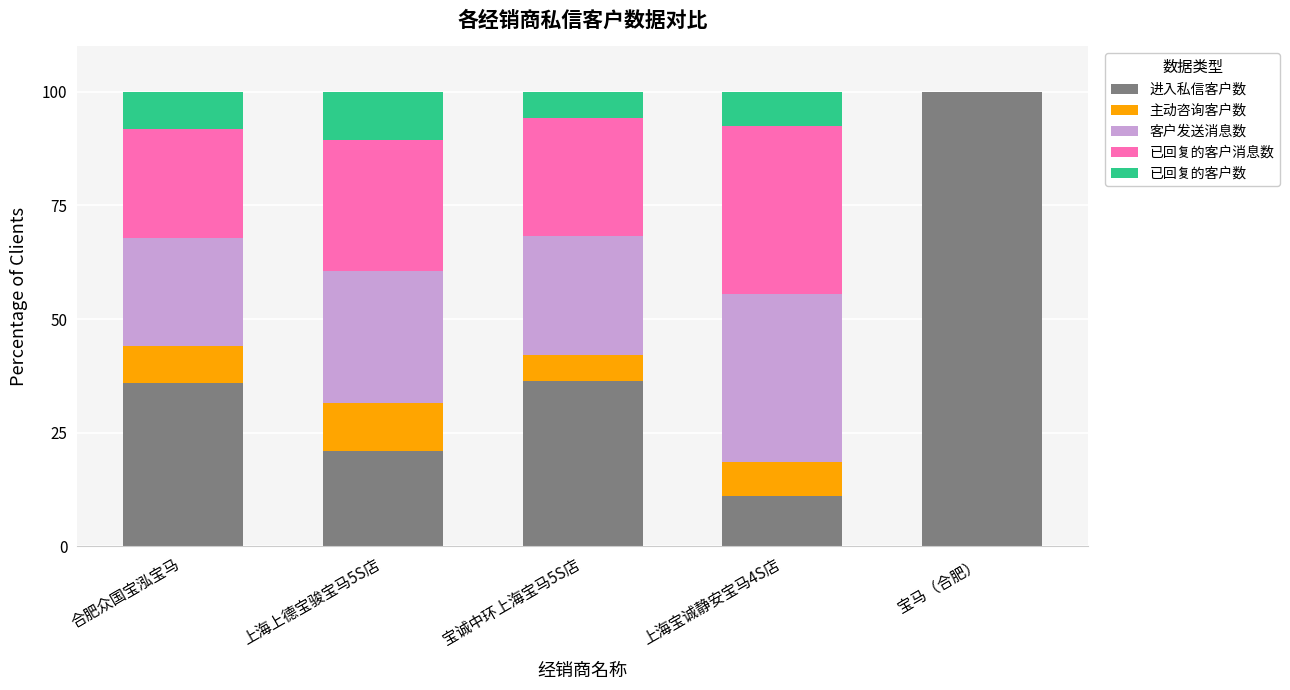

How many series are shown in this chart?

5